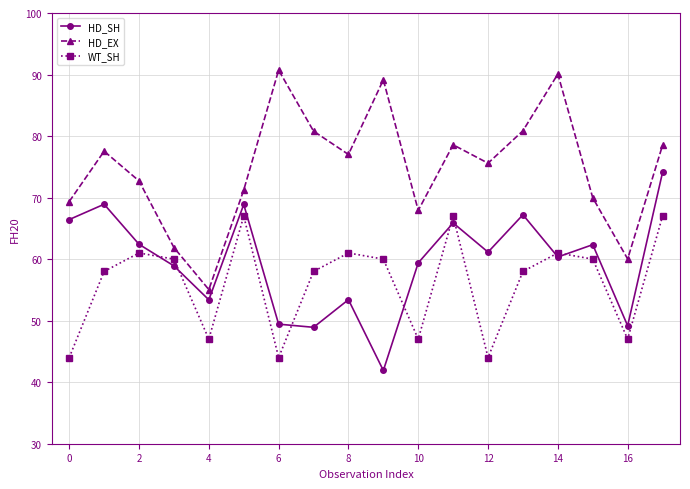

Which series has the largest range (max minus min)?

HD_EX